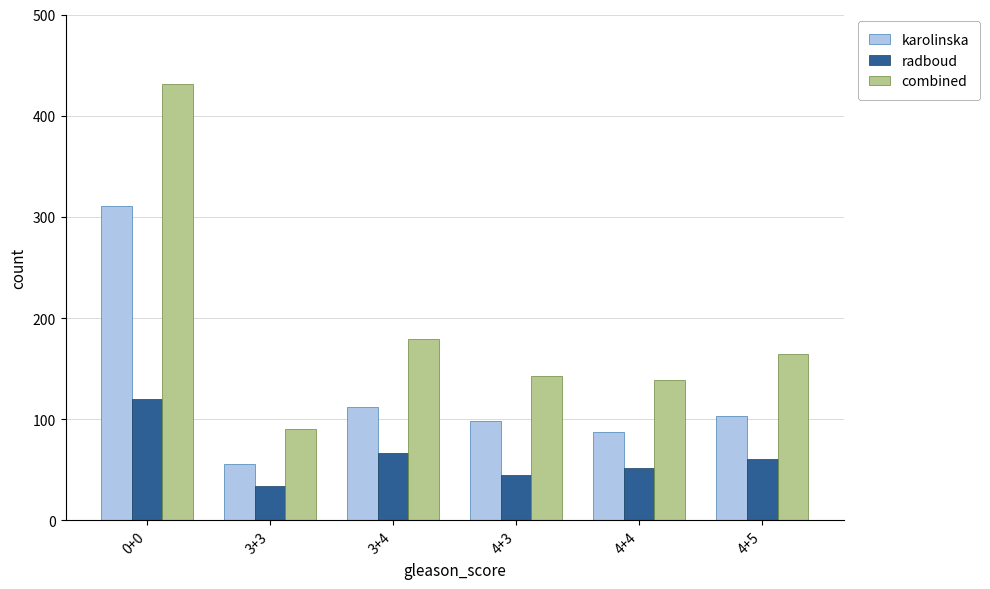

Between 0+0 and 4+4, which series saw the biggest shift?

combined